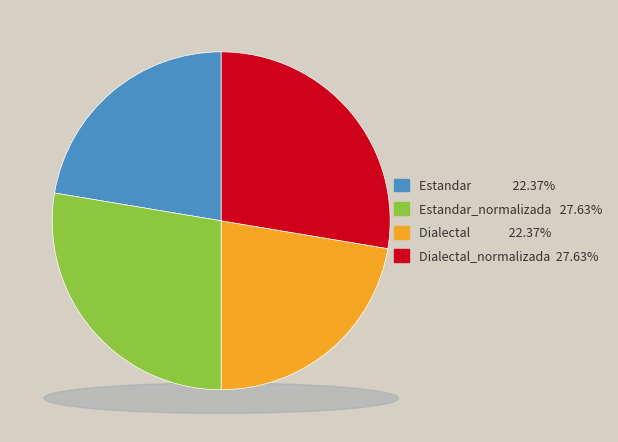

How many segments does this pie chart have?

4